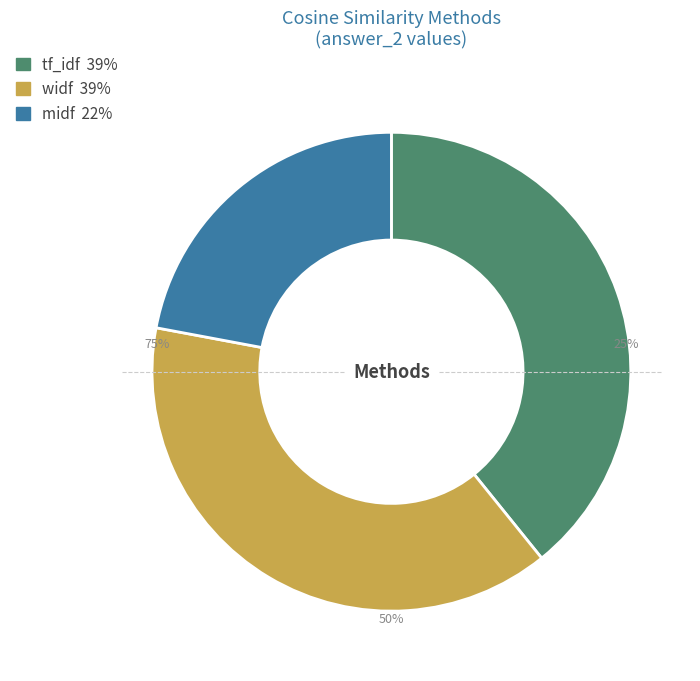

To the nearest percent, what is the difference between the midf and widf slice percentages?

17%